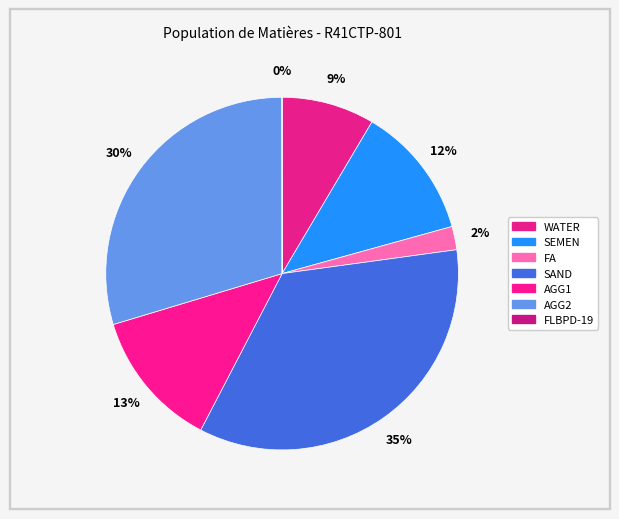

Does FA account for over 50% of the chart?

No